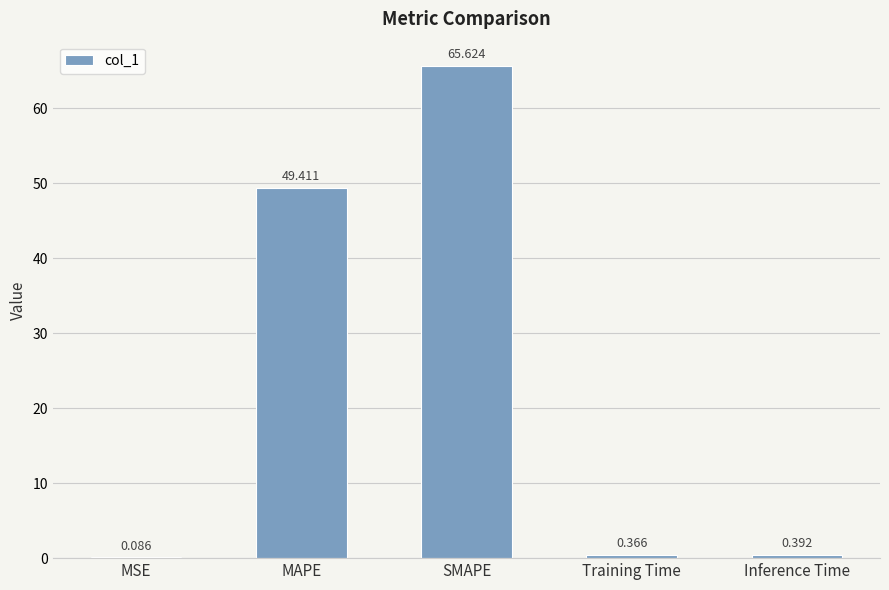

What value does the data have at SMAPE?

65.6